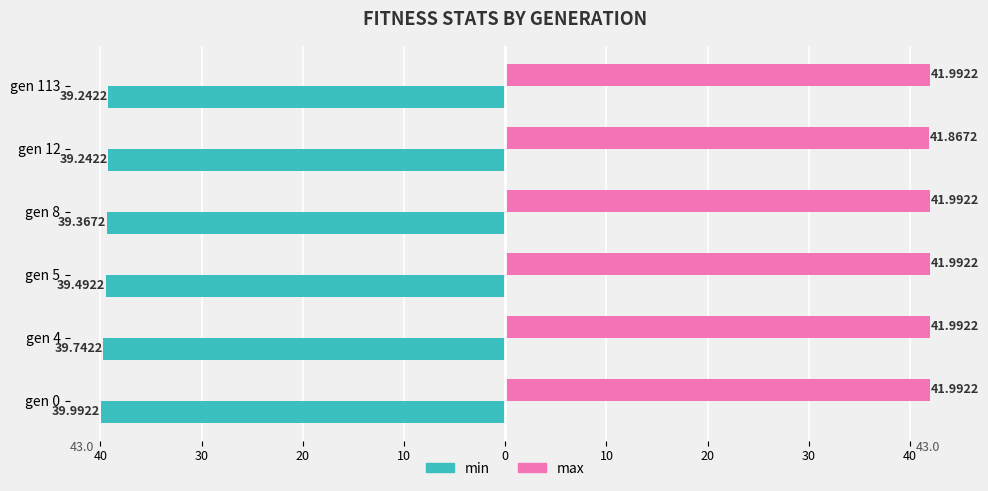

What are all the series names shown in the legend?

min, max